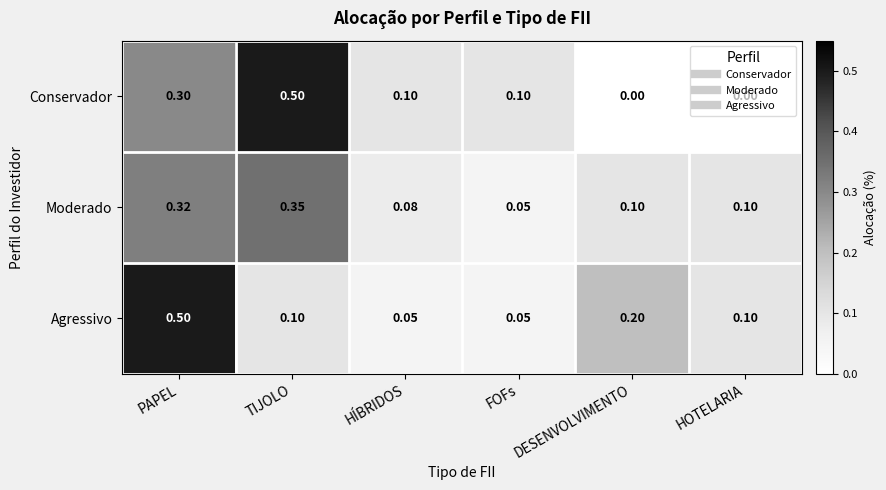

Rank the series at PAPEL from lowest to highest value.

Conservador, Moderado, Agressivo